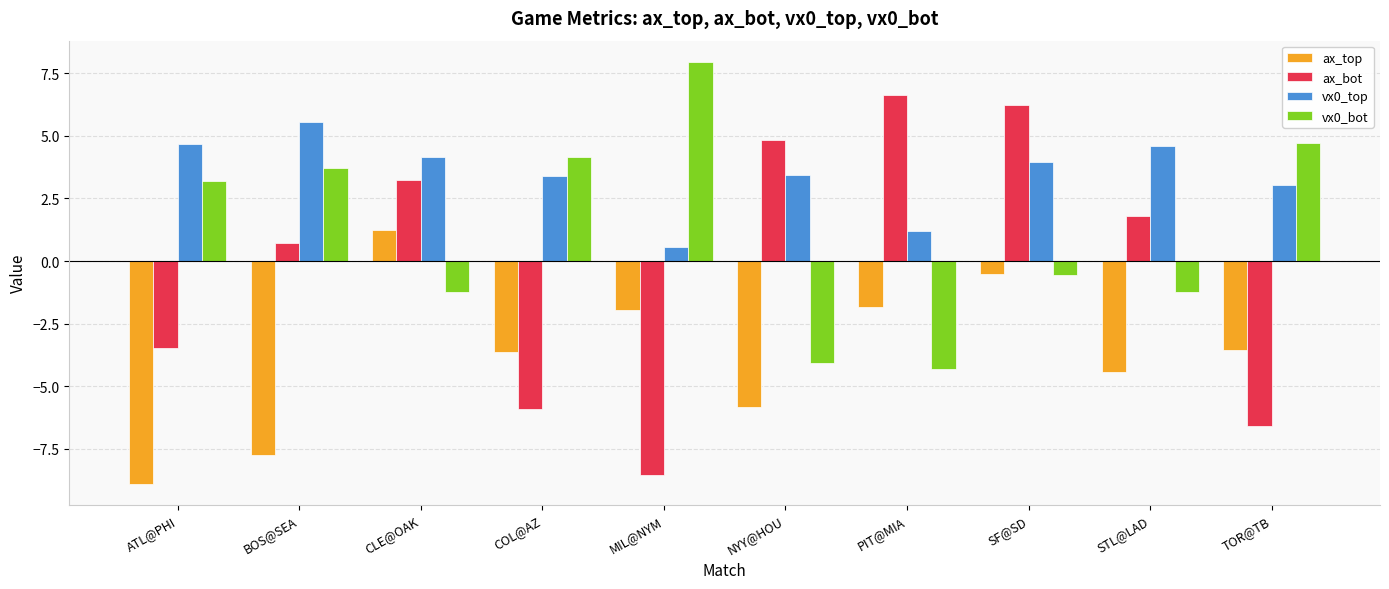

What position from the left is NYY@HOU?

6